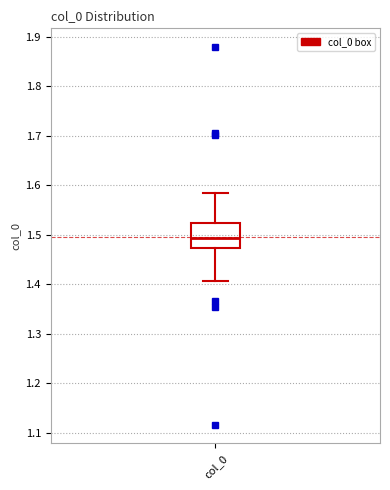

Where does the upper whisker of the box for col_0 end on the y-axis? The values are not printed on the chart, so give them approximately, as read against the axis.

1.58